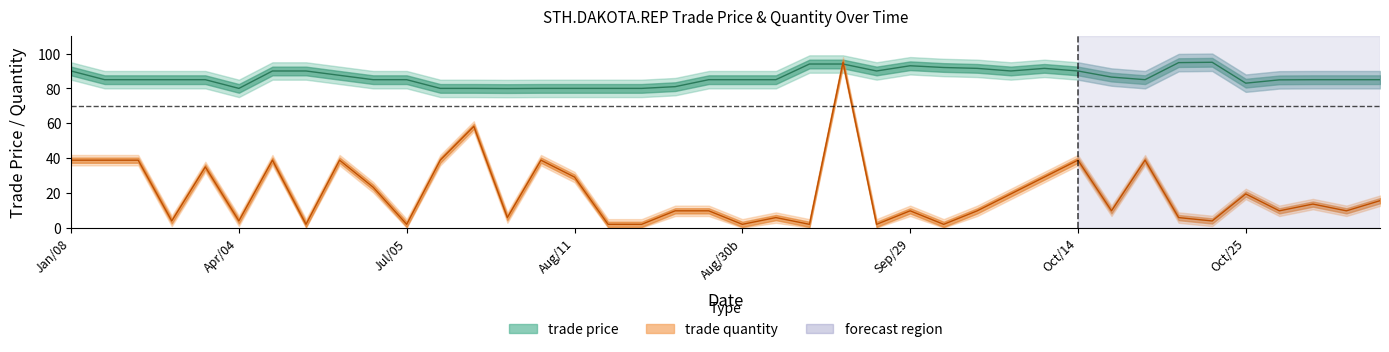

How many data points does each series have?

40